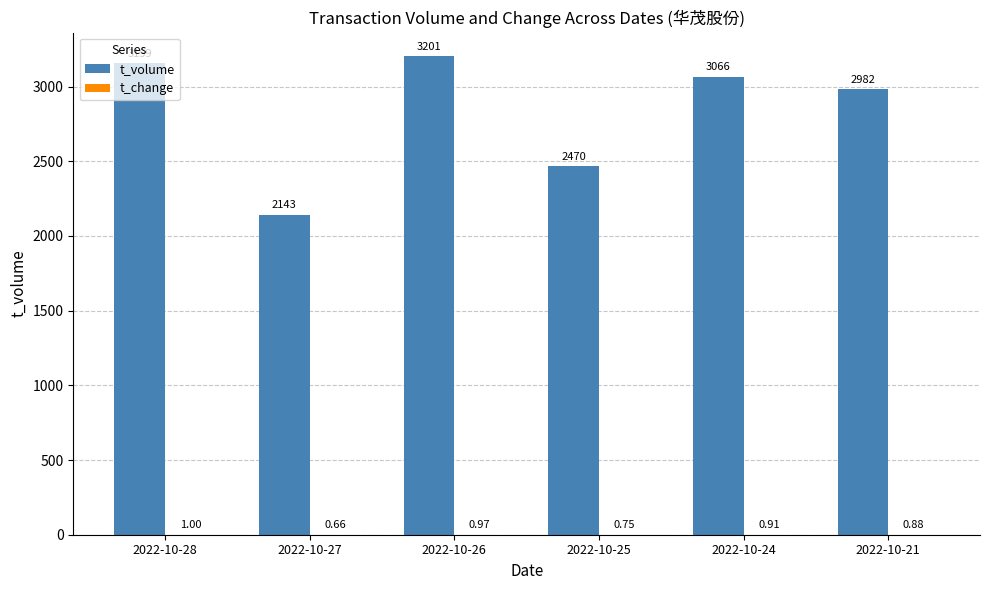

What is the total value across all series at 2022-10-21?

2982.9